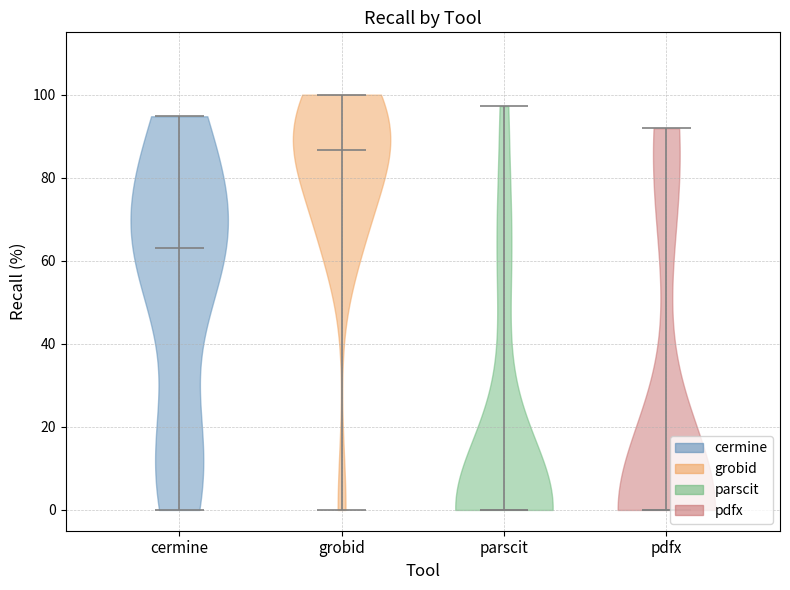

Reading left to right, read every violin against the y-axis: where its median line is, and the lowest and highest points it reaches. The values are not printed on the chart, so give them approximately, as read against the axis.

cermine: median line 64, lowest point 0, highest point 94
grobid: median line 86, lowest point 0, highest point 100
parscit: median line 0, lowest point 0, highest point 98
pdfx: median line 0, lowest point 0, highest point 92